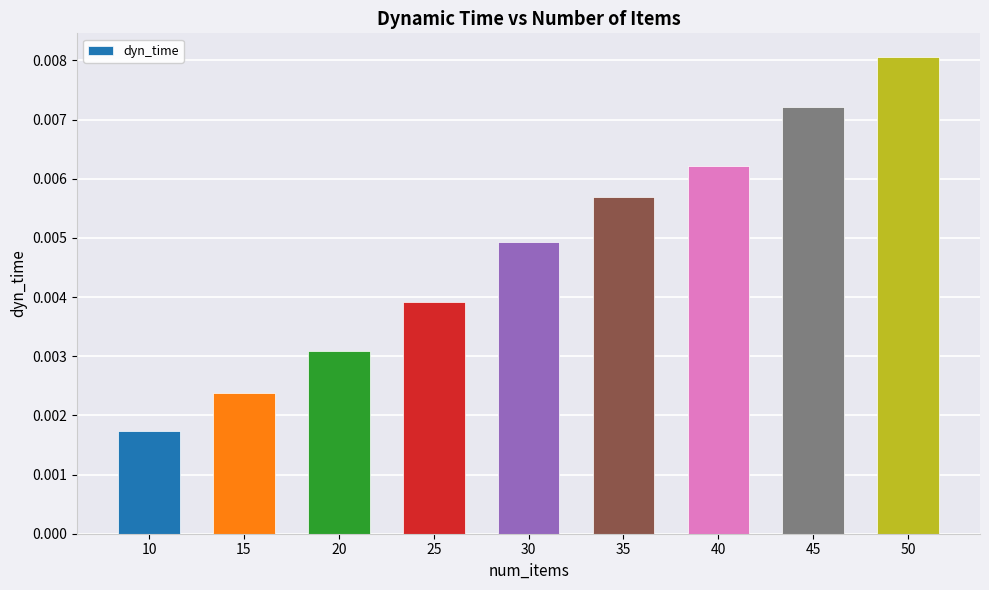

At which category does the chart reach its minimum across all series?

10